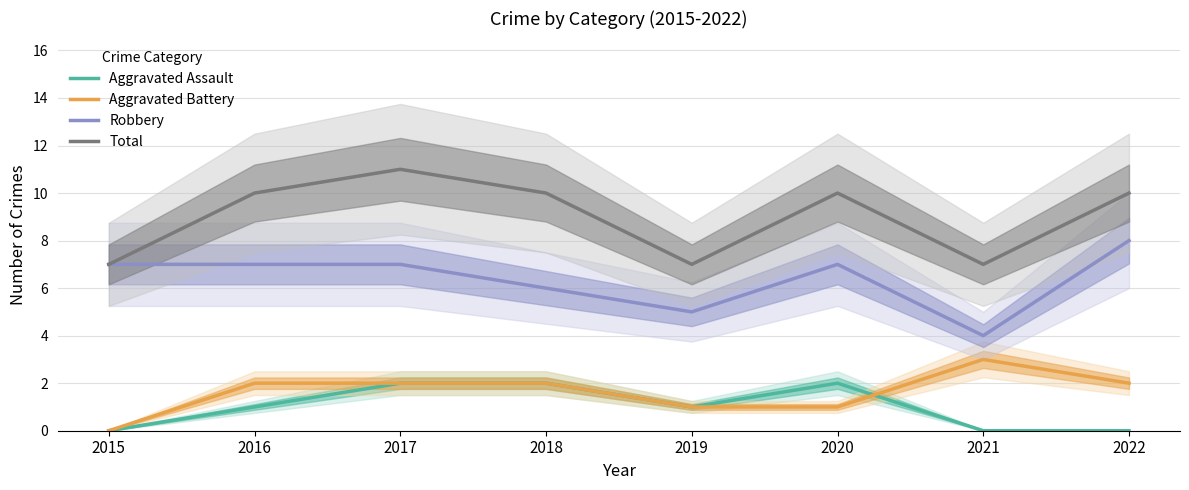

What is the average value of the Aggravated Battery series?

2